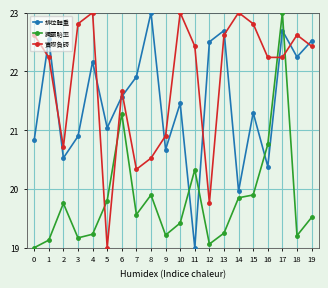

At which category is the sum across all series the highest?

17